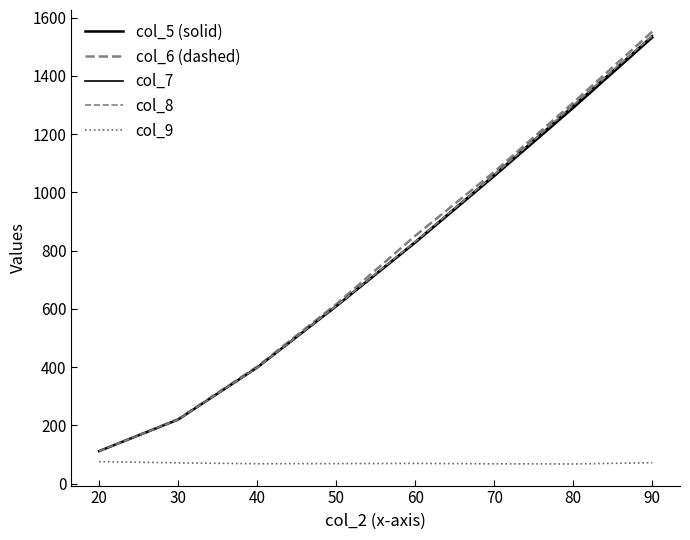

Reading left to right, extract all data points from this chart.

col_5 (solid): 111.3	219.5	398.3	608.6	827.6	1056.1	1290.6	1532.4
col_6 (dashed): 111.3	221.4	401.6	615.9	850.8	1070.6	1308.5	1552.2
col_7: 111.3	220.0	399.1	610.2	831.3	1061.3	1298.5	1538.7
col_8: 111.3	219.5	398.3	609.8	830.7	1060.3	1299.2	1538.0
col_9: 75.0	70.9	67.9	68.4	69.1	67.6	67.1	71.5